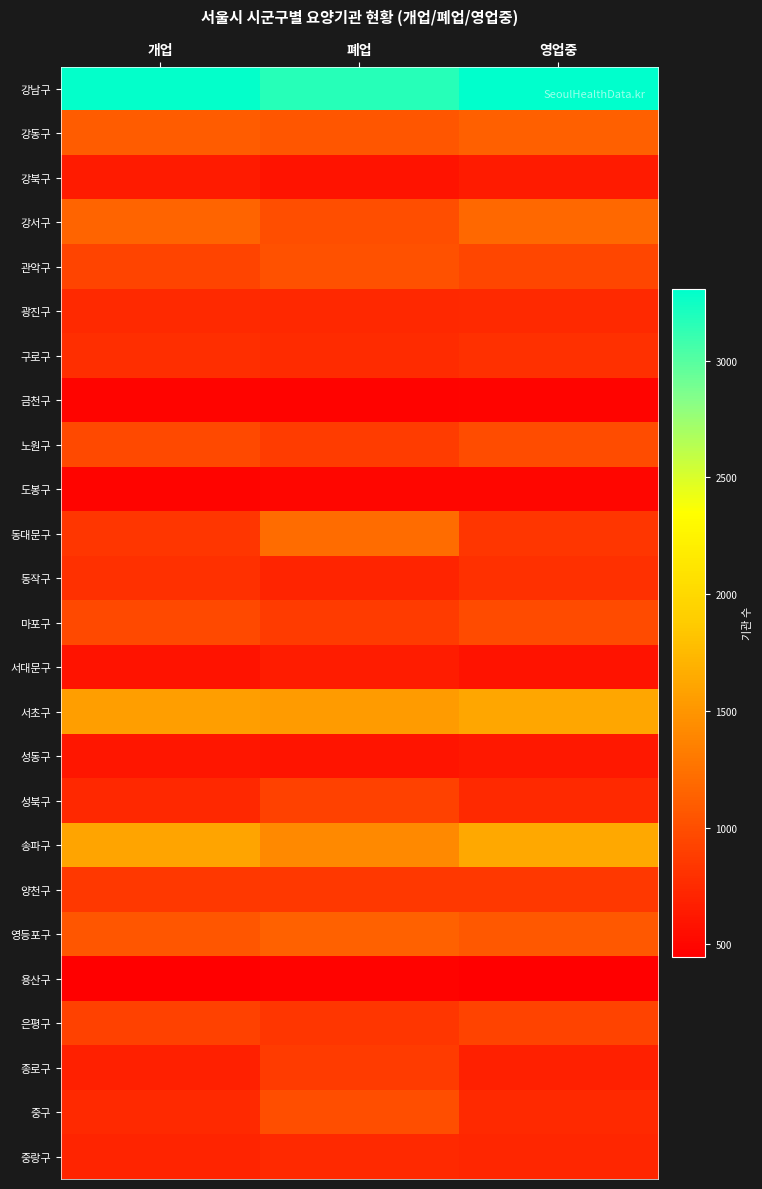

Reading left to right, transcribe all the data shown in this chart.

강남구: 개업=3290	폐업=3165	영업중=3306
강동구: 개업=1106	폐업=1053	영업중=1121
강북구: 개업=638	폐업=587	영업중=643
강서구: 개업=1154	폐업=1002	영업중=1181
관악구: 개업=939	폐업=1027	영업중=945
광진구: 개업=739	폐업=729	영업중=749
구로구: 개업=774	폐업=755	영업중=787
금천구: 개업=485	폐업=479	영업중=485
노원구: 개업=968	폐업=881	영업중=990
도봉구: 개업=488	폐업=503	영업중=496
동대문구: 개업=834	폐업=1209	영업중=829
동작구: 개업=789	폐업=708	영업중=789
마포구: 개업=970	폐업=865	영업중=977
서대문구: 개업=593	폐업=657	영업중=592
서초구: 개업=1563	폐업=1540	영업중=1619
성동구: 개업=612	폐업=601	영업중=621
성북구: 개업=733	폐업=914	영업중=744
송파구: 개업=1605	폐업=1411	영업중=1628
양천구: 개업=840	폐업=840	영업중=849
영등포구: 개업=1056	폐업=1132	영업중=1069
용산구: 개업=448	폐업=477	영업중=449
은평구: 개업=908	폐업=828	영업중=919
종로구: 개업=673	폐업=869	영업중=673
중구: 개업=740	폐업=1000	영업중=742
중랑구: 개업=715	폐업=742	영업중=722